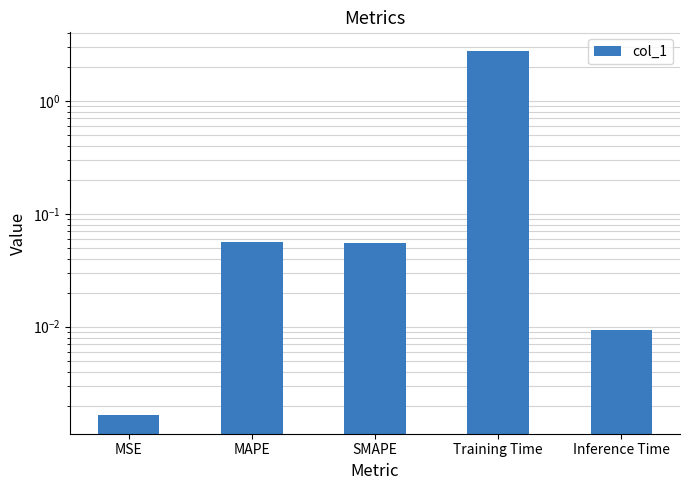

What is the label of the 1st bar from the left?

MSE